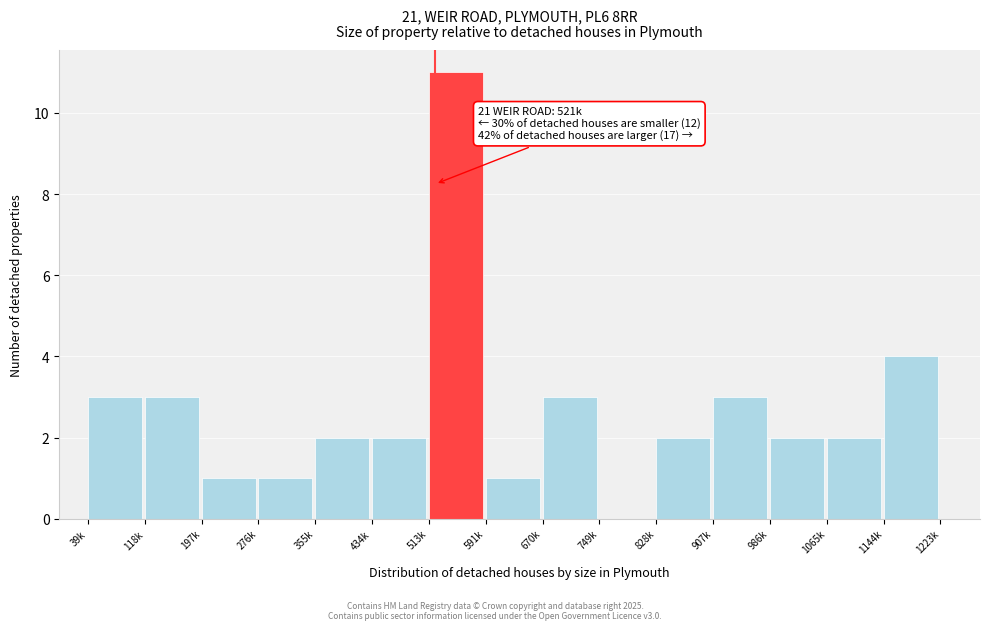

Reading left to right, extract all data points from this chart.

39k=3	118k=3	197k=1	276k=1	355k=2	434k=2	513k=11	591k=1	670k=3	749k=0	828k=2	907k=3	986k=2	1065k=2	1144k=4